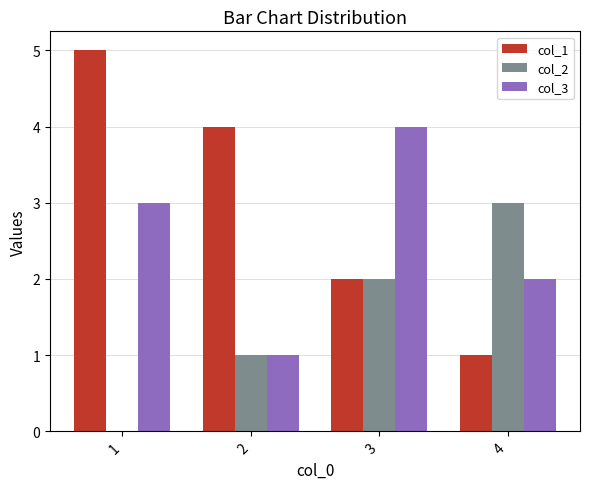

Which series has the largest total across all categories?

col_1